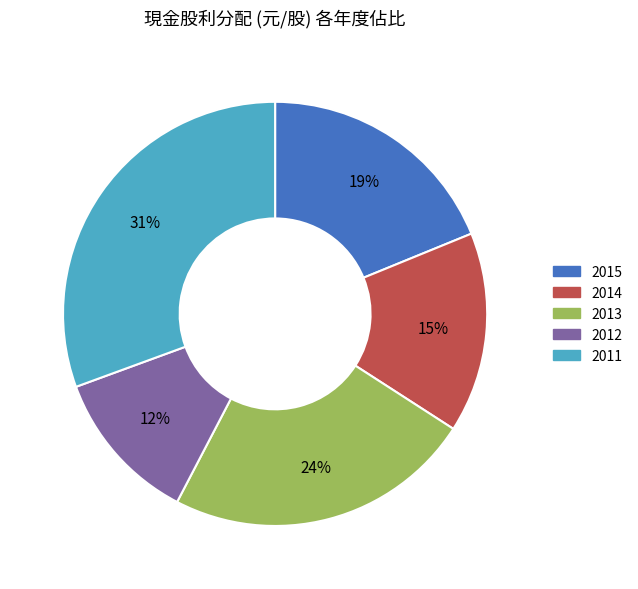

To the nearest percent, what is the difference between the 2011 and 2013 slice percentages?

7%